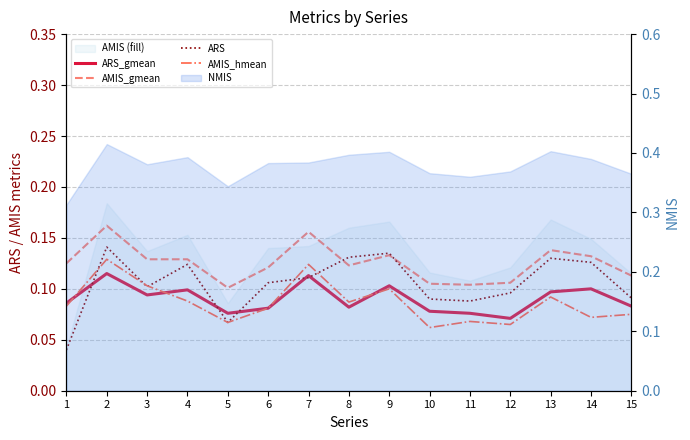

What is the sum of all ARS values?

1.6